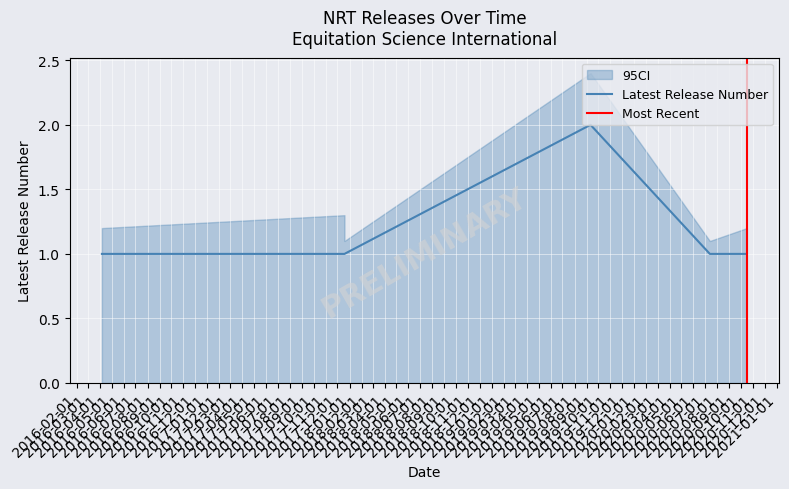

Count the values in the range 1 to 2.

10